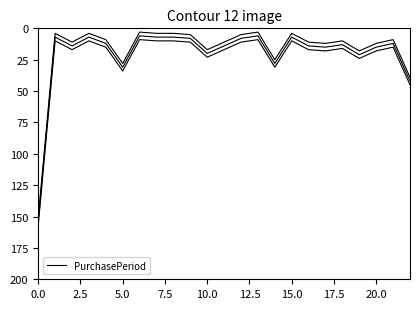

Where is the data nearest to the value 80?

22